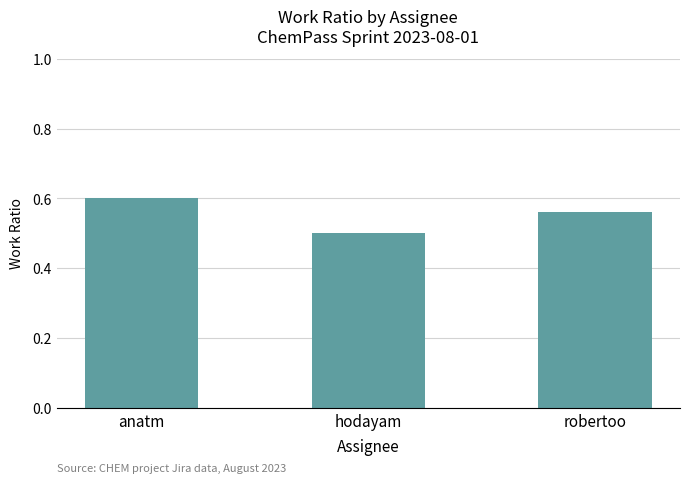

The value at robertoo is 0.2. True or false?

False